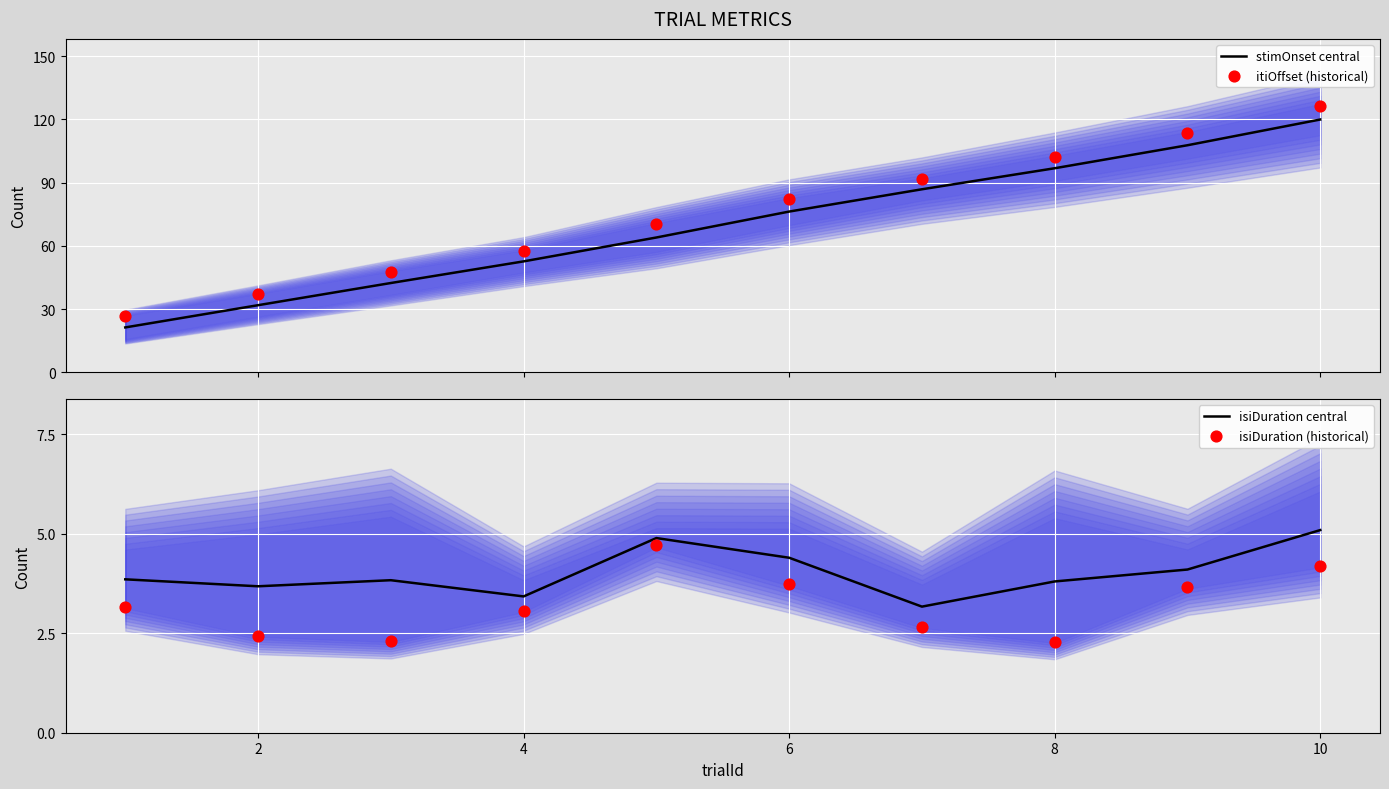

At how many categories does at least one series exceed 54?

7